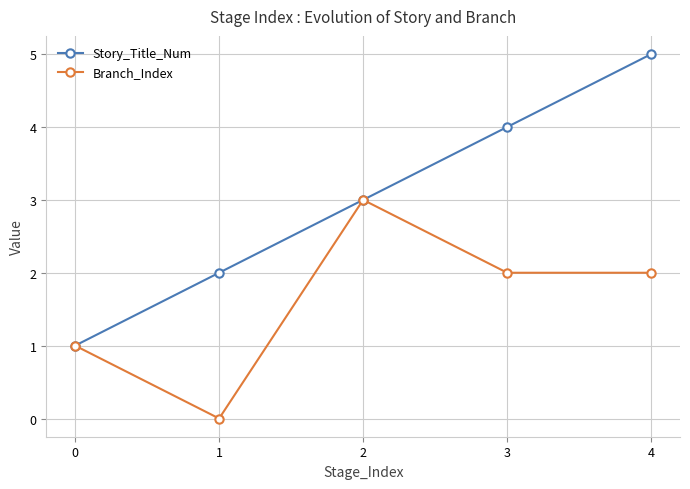

Is it true that Story_Title_Num equals 2 at 0?

False